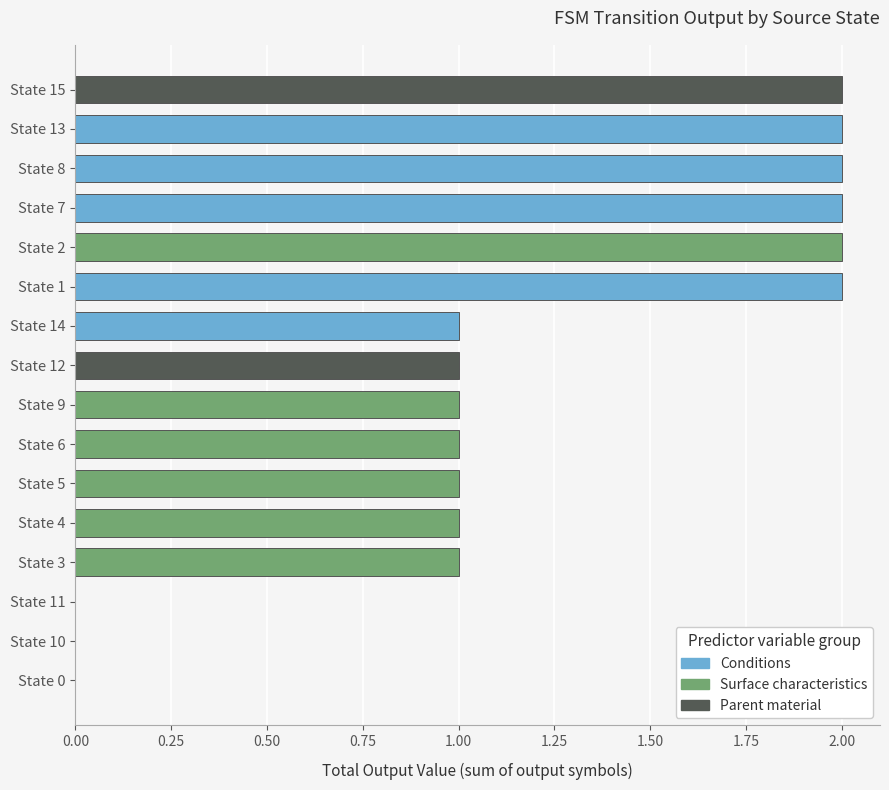

Reading bottom to top, transcribe all the data shown in this chart.

State 0=0	State 10=0	State 11=0	State 3=1	State 4=1	State 5=1	State 6=1	State 9=1	State 12=1	State 14=1	State 1=2	State 2=2	State 7=2	State 8=2	State 13=2	State 15=2